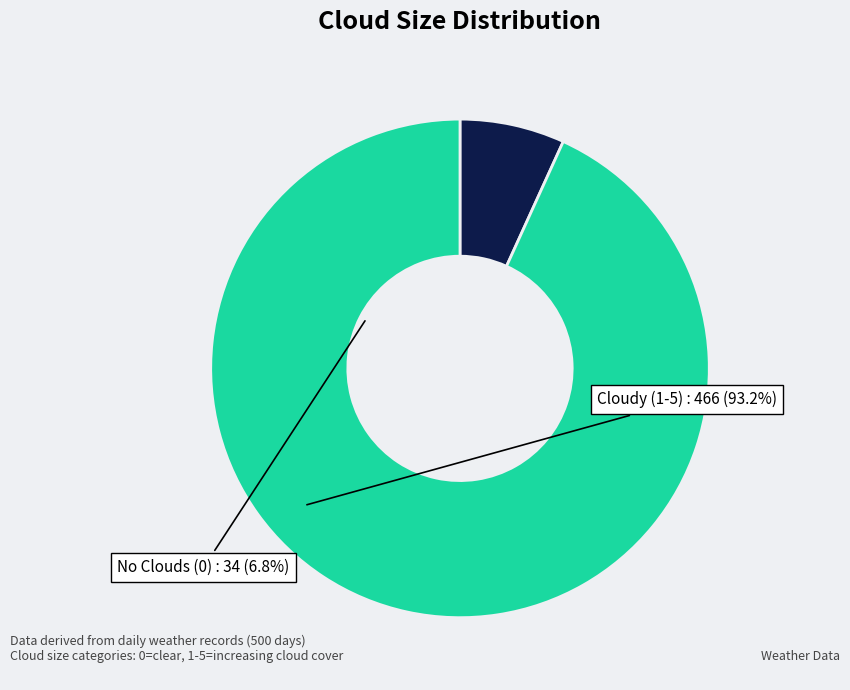

Rank the categories by value from highest to lowest.

Cloudy (1-5), No Clouds (0)